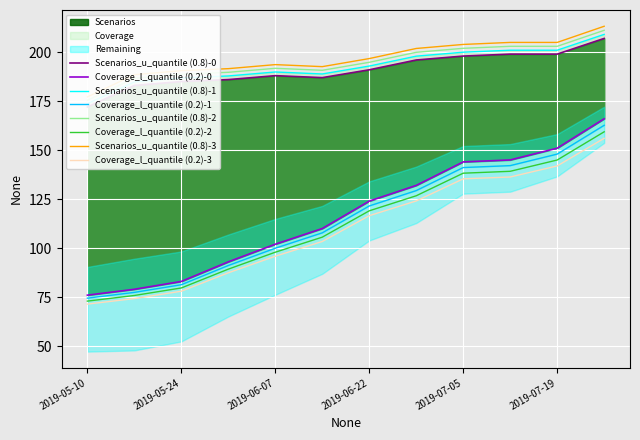

What is the difference between the maximum and minimum values in the Scenarios series?

35.0